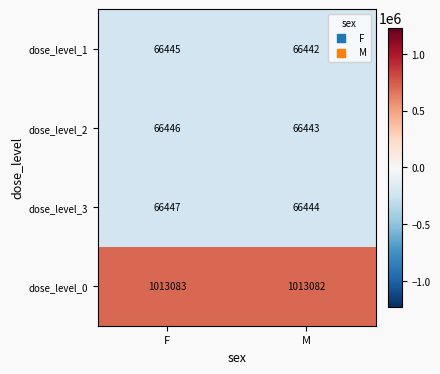

At which category is the sum across all series the highest?

F